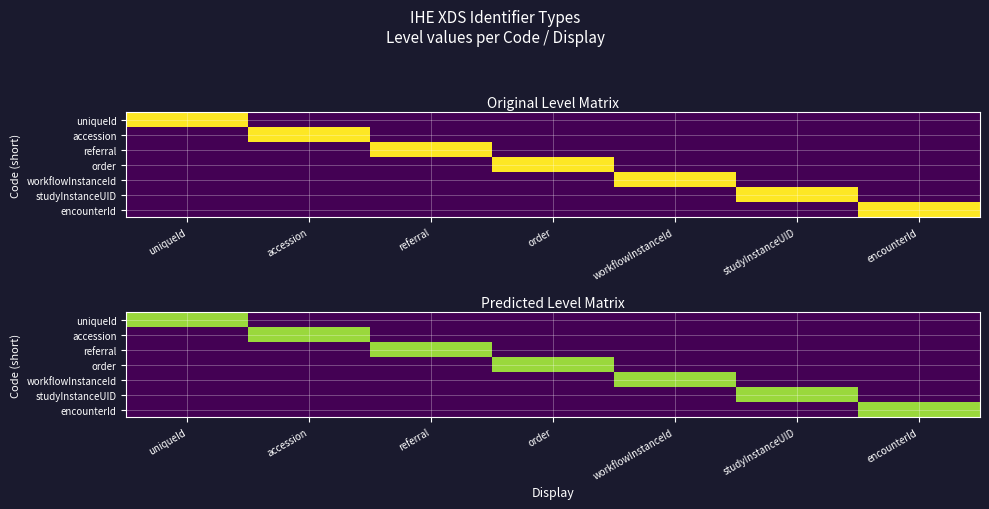

Which category has the highest value in the encounterId series?

encounterId